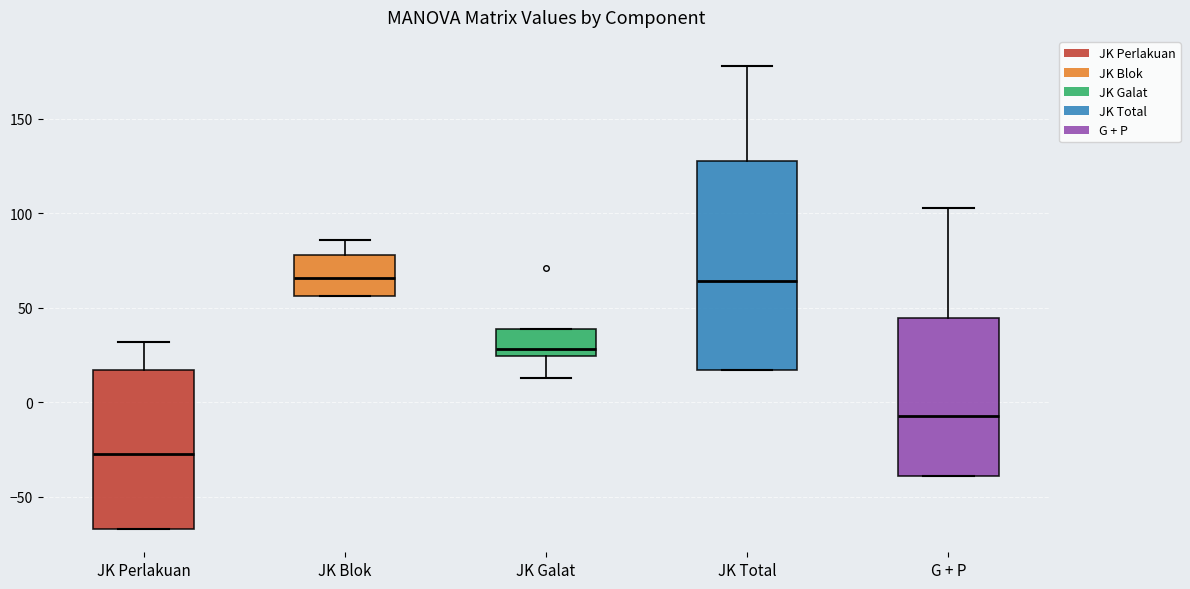

Reading left to right, transcribe this box plot: for each box, give where its median line is, the range the box spans, and where its two whiskers end, as read against the y-axis. The values are not printed on the chart, so give them approximately, as read against the axis.

JK Perlakuan: median -25, box -65 to 15, whiskers -65 to 30
JK Blok: median 65, box 55 to 80, whiskers 55 to 85
JK Galat: median 30, box 25 to 40, whiskers 15 to 40
JK Total: median 65, box 15 to 130, whiskers 15 to 180
G + P: median -5, box -40 to 45, whiskers -40 to 105